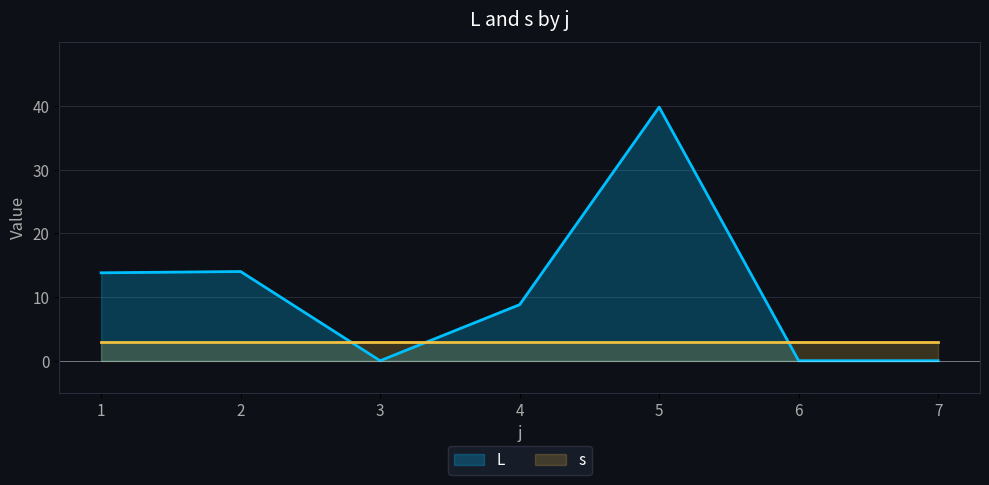

At which category is the sum across all series the highest?

5